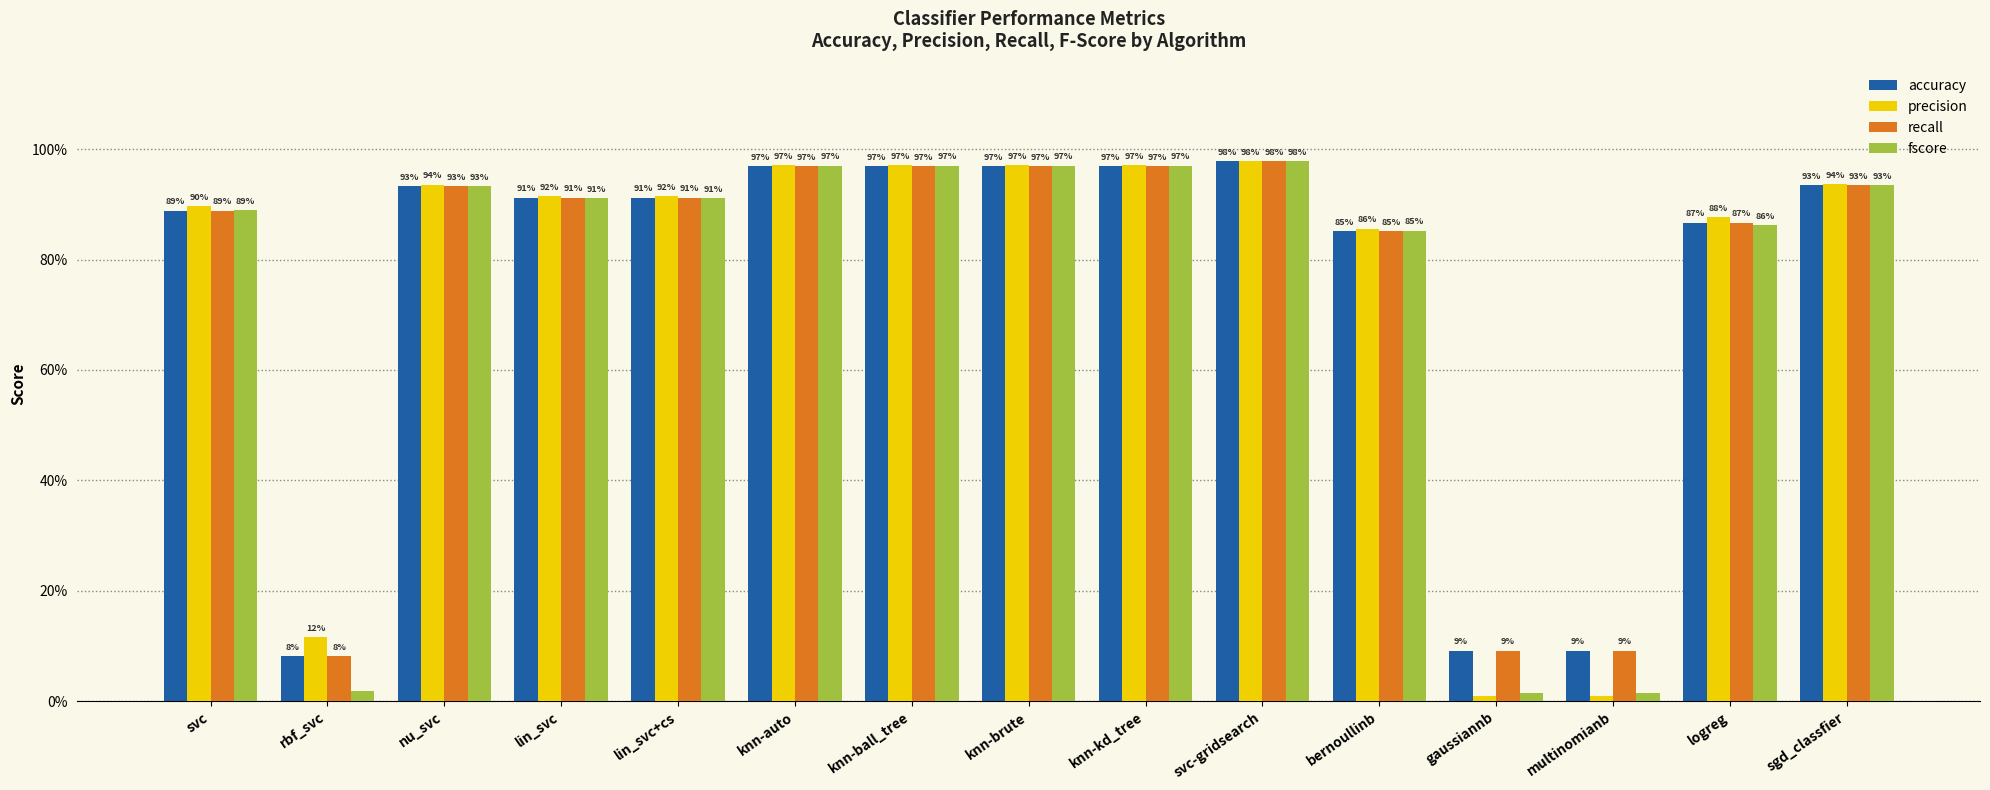

Is the value of fscore at lin_svc+cs greater than the value of precision at gaussiannb?

Yes